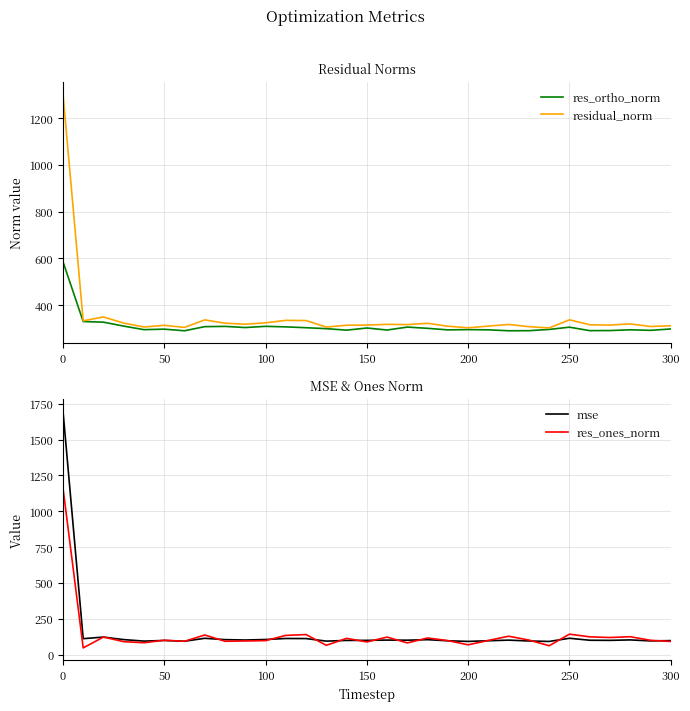

Reading right to left, list all the values displayed in this chart.

res_ortho_norm: 298.1	292.2	294.5	291.3	290.9	305.7	296.1	290.7	290.3	294.3	295.3	294.1	300.8	306.1	293.6	302.2	293.0	299.3	303.4	307.0	309.3	304.2	309.1	308.0	290.4	297.3	295.1	310.3	327.1	329.7	586.3
residual_norm: 311.9	308.6	319.8	314.7	316.1	337.2	302.5	307.8	317.3	310.4	303.0	309.9	322.2	316.7	317.8	314.8	314.0	306.2	334.0	334.9	324.2	318.6	322.7	336.9	304.8	313.6	306.4	323.1	349.2	333.0	1305.0
mse: 97.3	95.3	102.3	99.0	99.9	113.7	91.5	94.8	100.7	96.4	91.8	96.0	103.8	100.3	101.0	99.1	98.6	93.8	111.6	112.1	105.1	101.5	104.2	113.5	92.9	98.3	93.9	104.4	122.0	110.9	1703.0
res_ones_norm: 91.6	99.5	124.5	119.0	123.5	142.3	61.7	101.2	127.9	98.7	67.9	97.4	115.6	81.3	121.7	88.1	113.1	64.5	139.6	133.7	97.2	94.8	92.8	136.4	92.7	99.9	82.5	90.1	122.3	46.4	1165.9